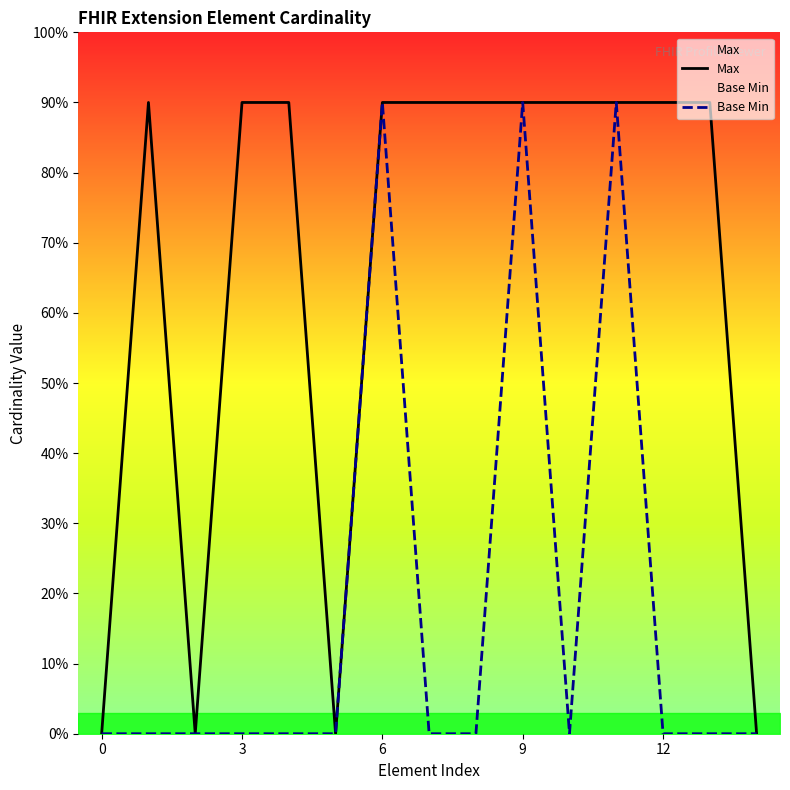

Is it true that Max equals 0 at 5?

True